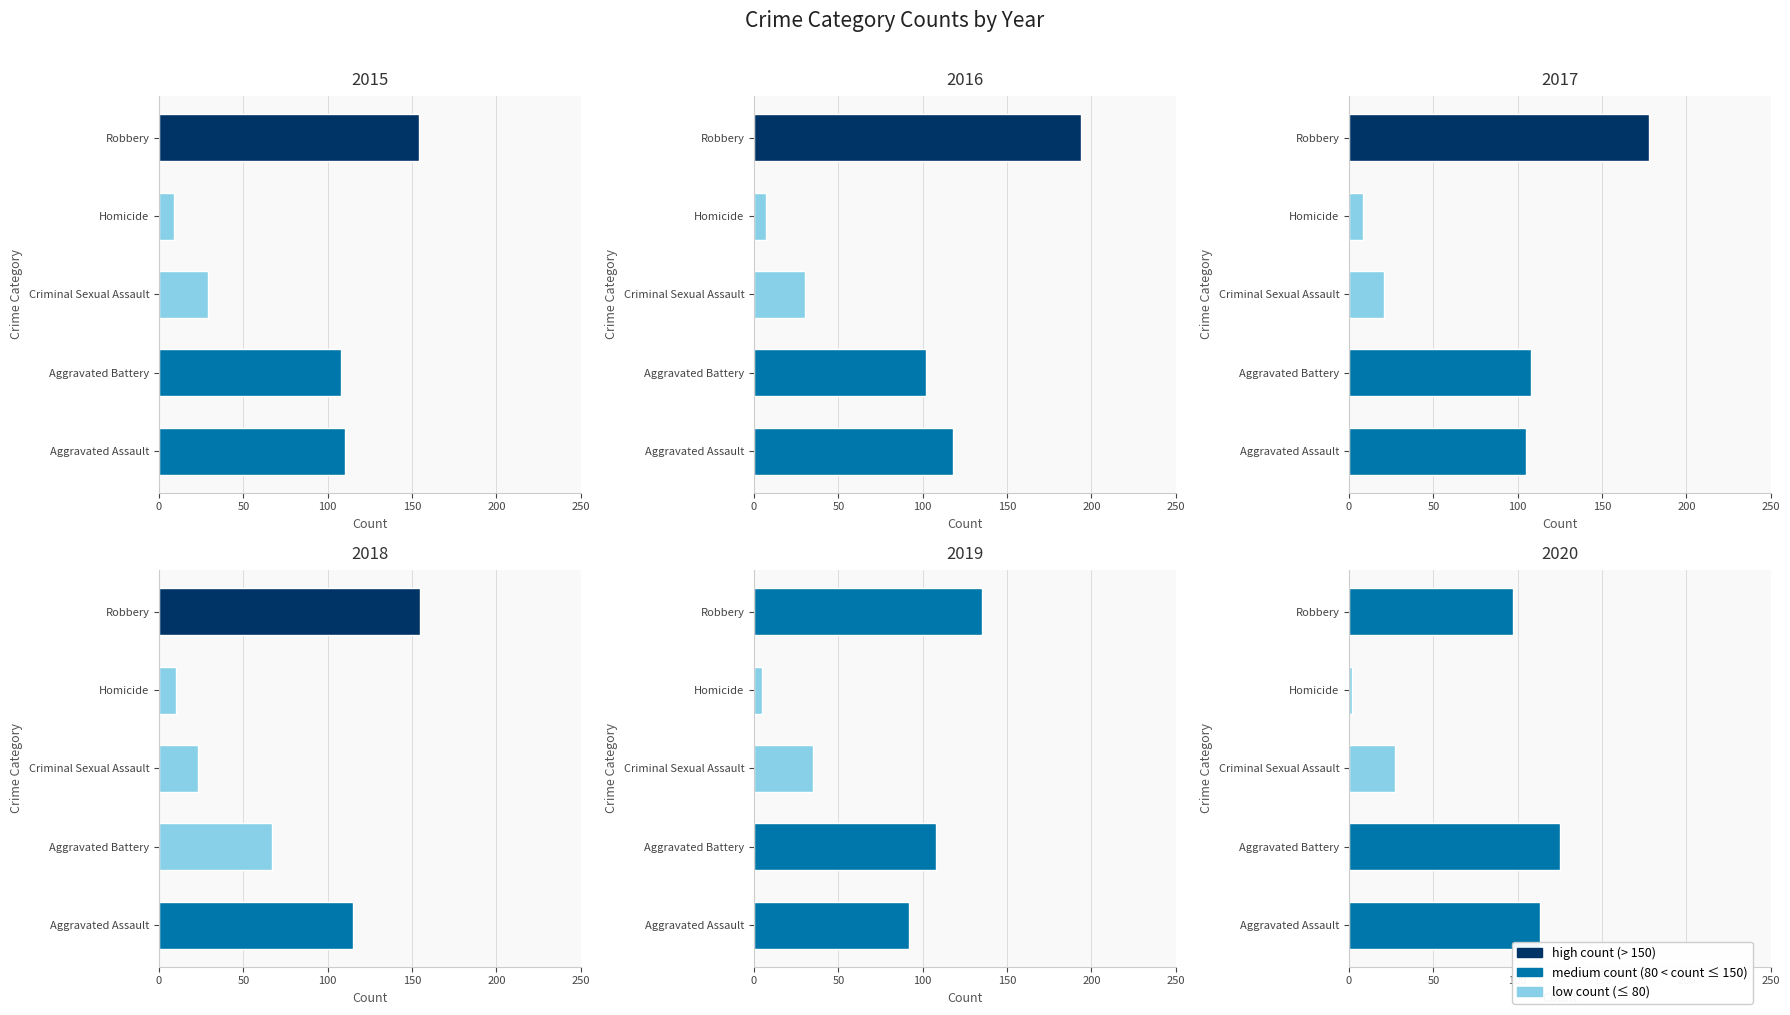

What position from the right is Homicide?

2